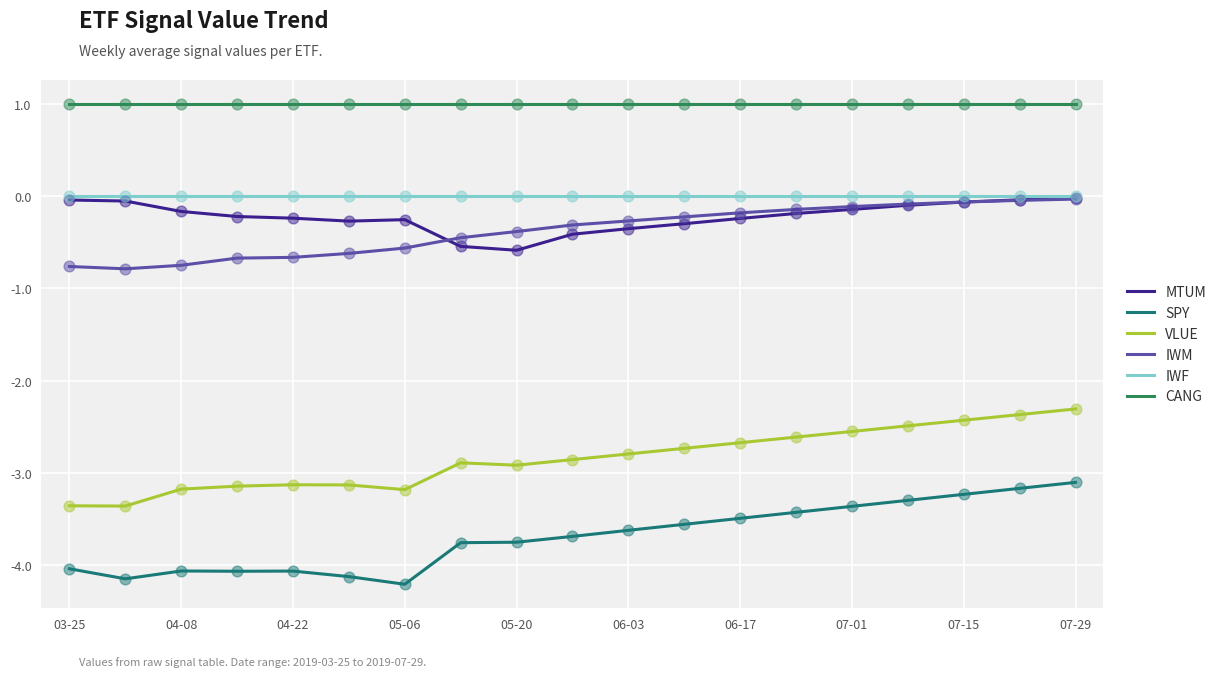

What is the maximum value shown in the chart?

1.0